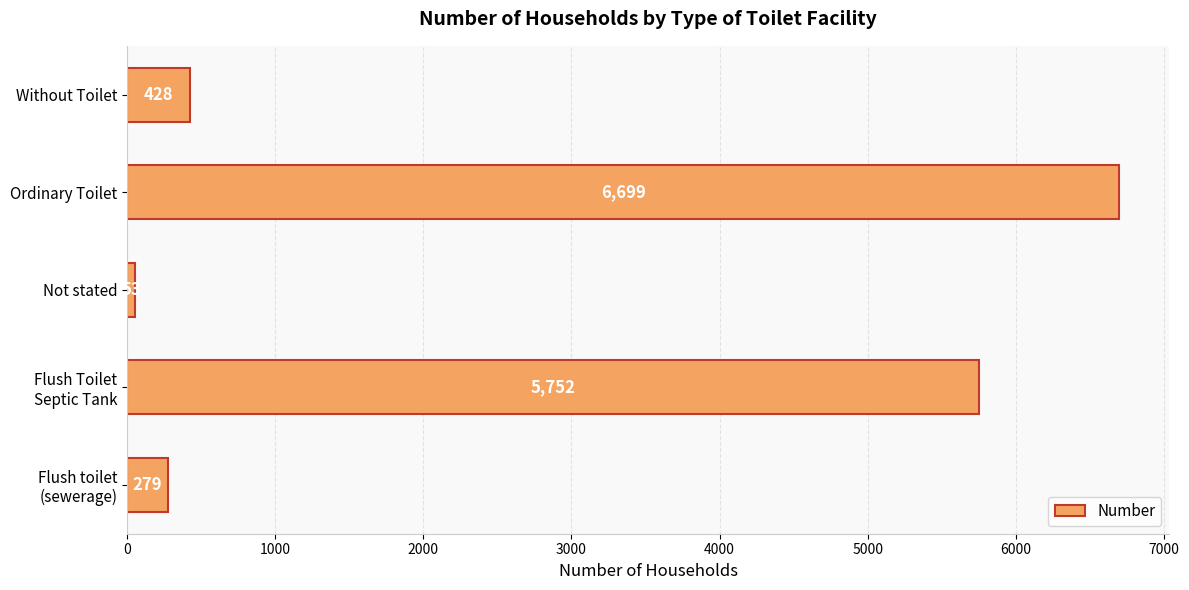

The value at Ordinary Toilet is 6699. True or false?

True